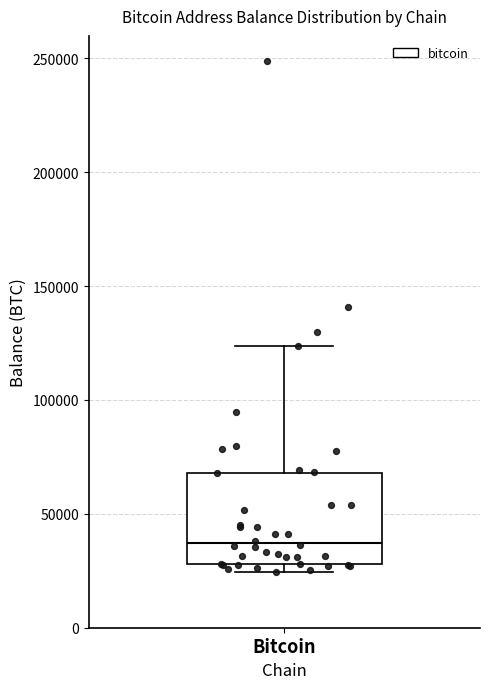

Where is the lower edge of the box for Bitcoin on the y-axis? The values are not printed on the chart, so give them approximately, as read against the axis.

30000